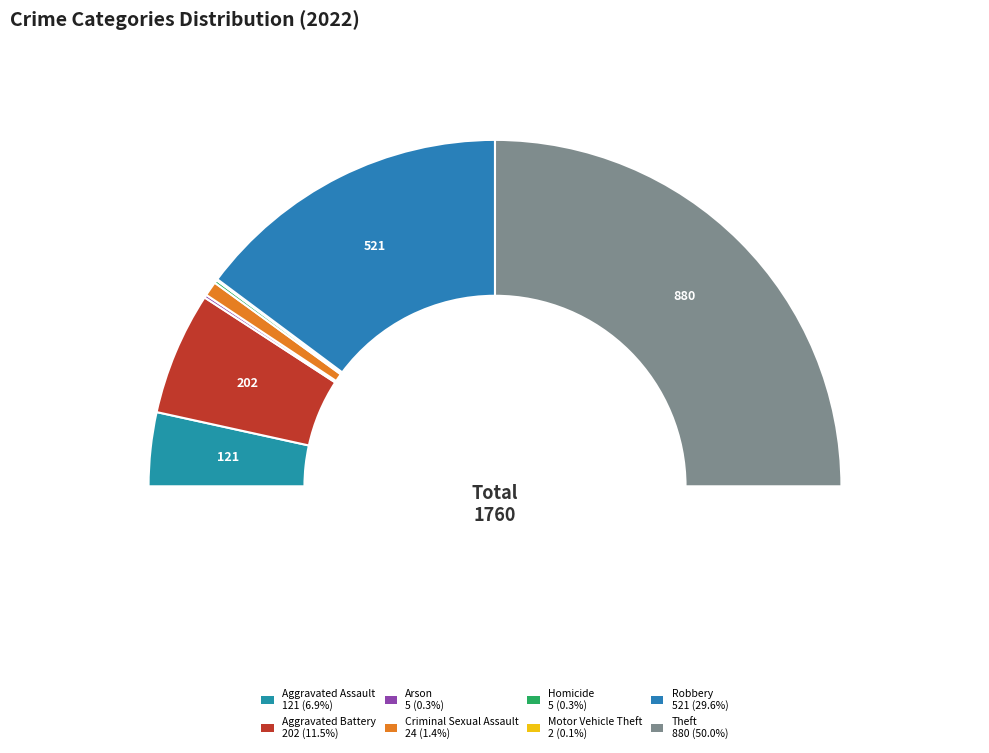

To the nearest percent, what portion does Criminal Sexual Assault represent?

1%